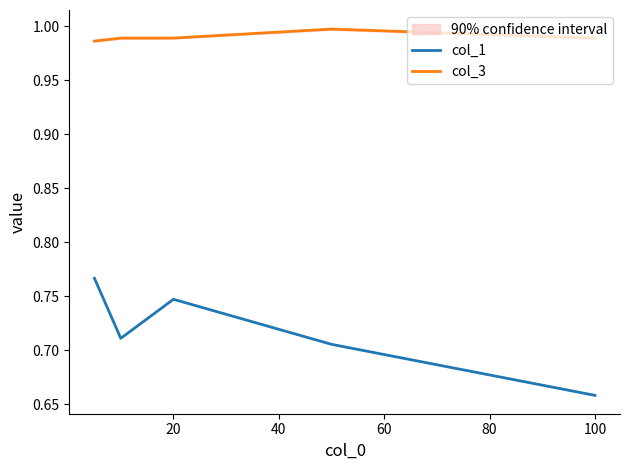

Rank the series by their average value, from lowest to highest.

col_1, col_3